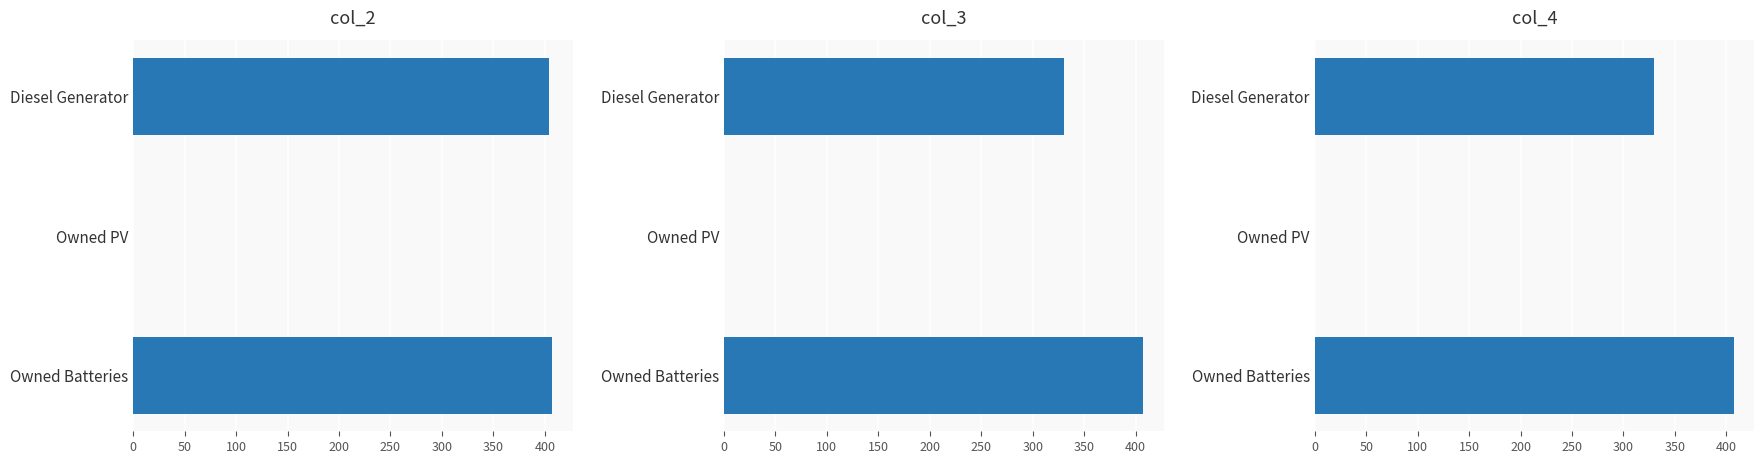

Does the chart contain any negative values?

No